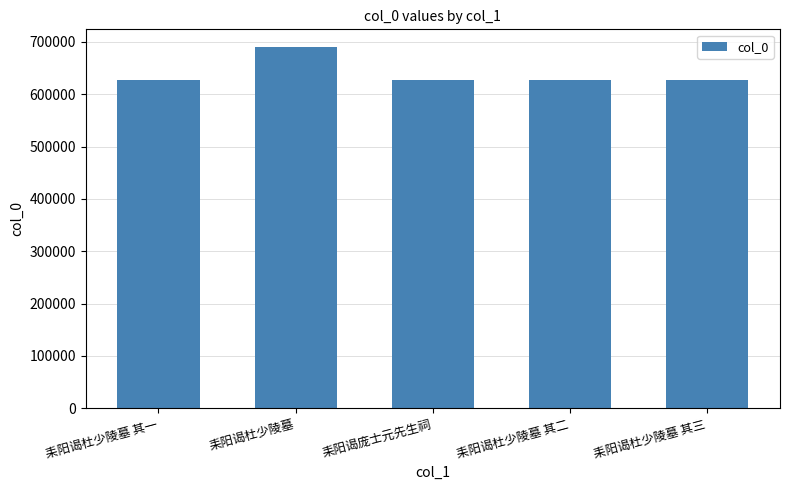

The chart shows a value of 689681 at 耒阳谒杜少陵墓. True or false?

True